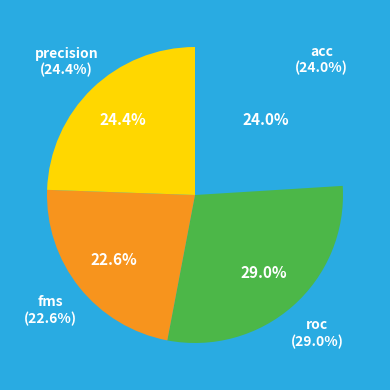

Which category has the biggest portion of the pie?

roc